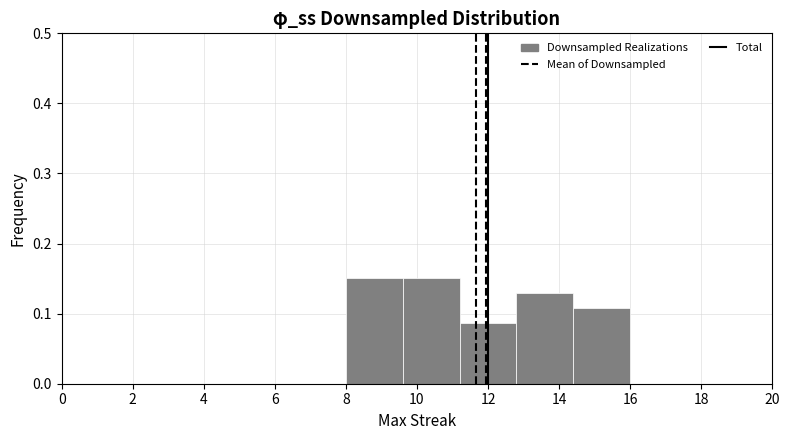

Reading left to right, transcribe this chart: for each bar, give the range it covers on the x-axis and its height. The values are not printed on the chart, so give them approximately, as read against the axis.

8.0 to 9.6: 0.15
9.6 to 11.2: 0.15
11.2 to 12.8: 0.09
12.8 to 14.4: 0.13
14.4 to 16.0: 0.11